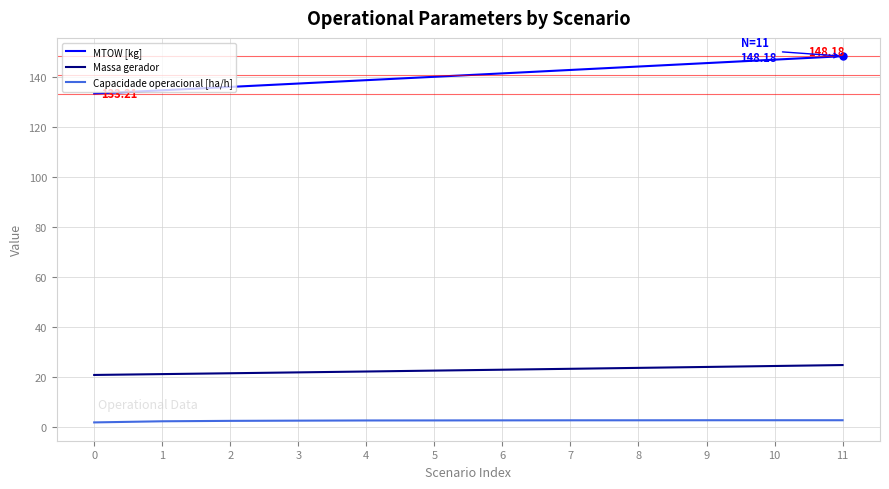

What is the sum of all Massa gerador values?

272.3